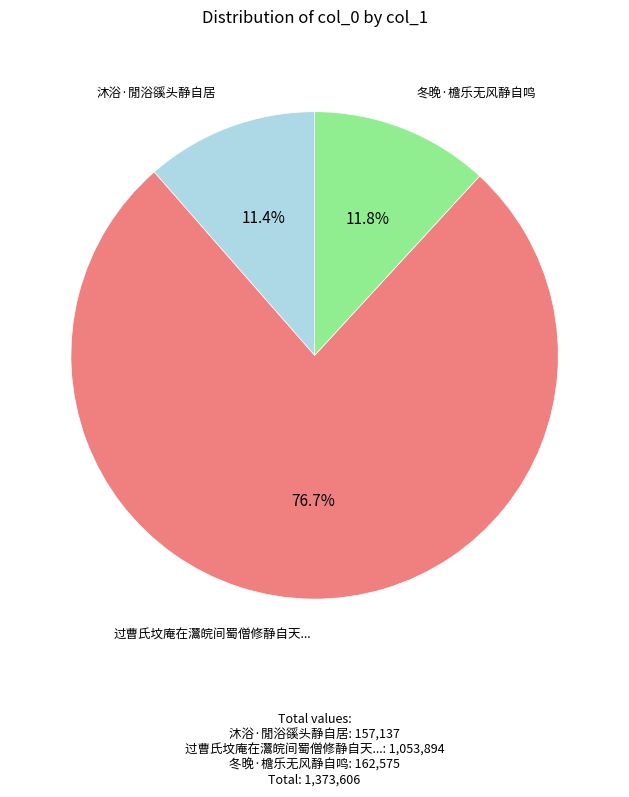

Is there any slice that represents more than half of the pie?

Yes